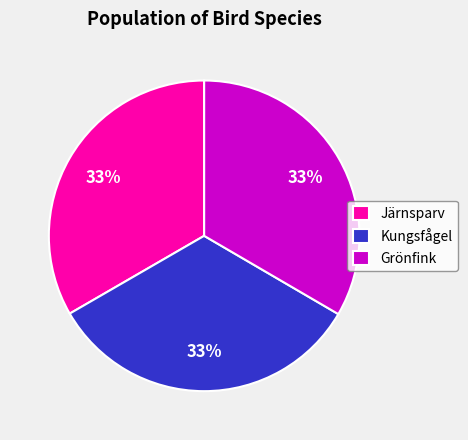

Is it true that Järnsparv is 24% of the pie?

False